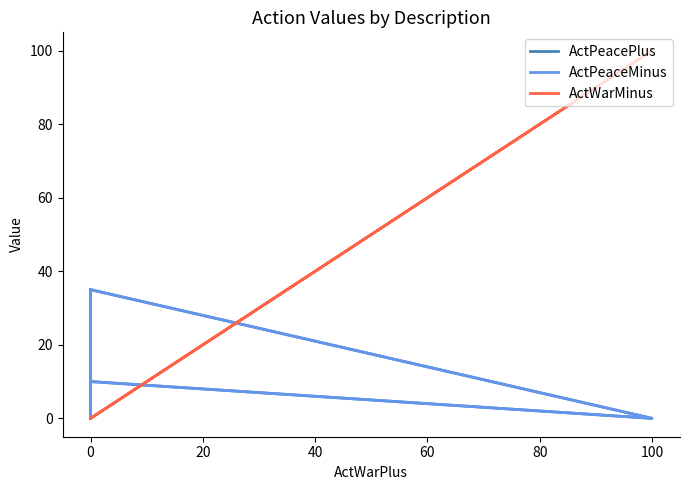

What are all the series names shown in the legend?

ActPeacePlus, ActPeaceMinus, ActWarMinus